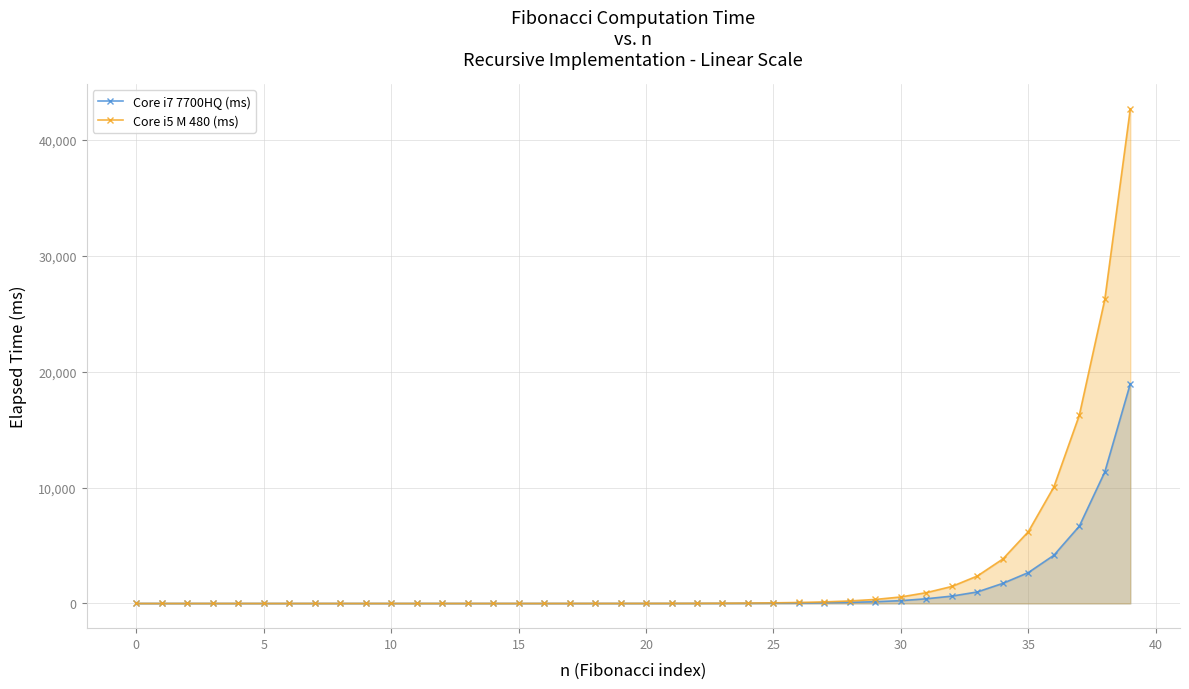

How many interior local peaks does the Core i7 7700HQ (ms) series have?

1